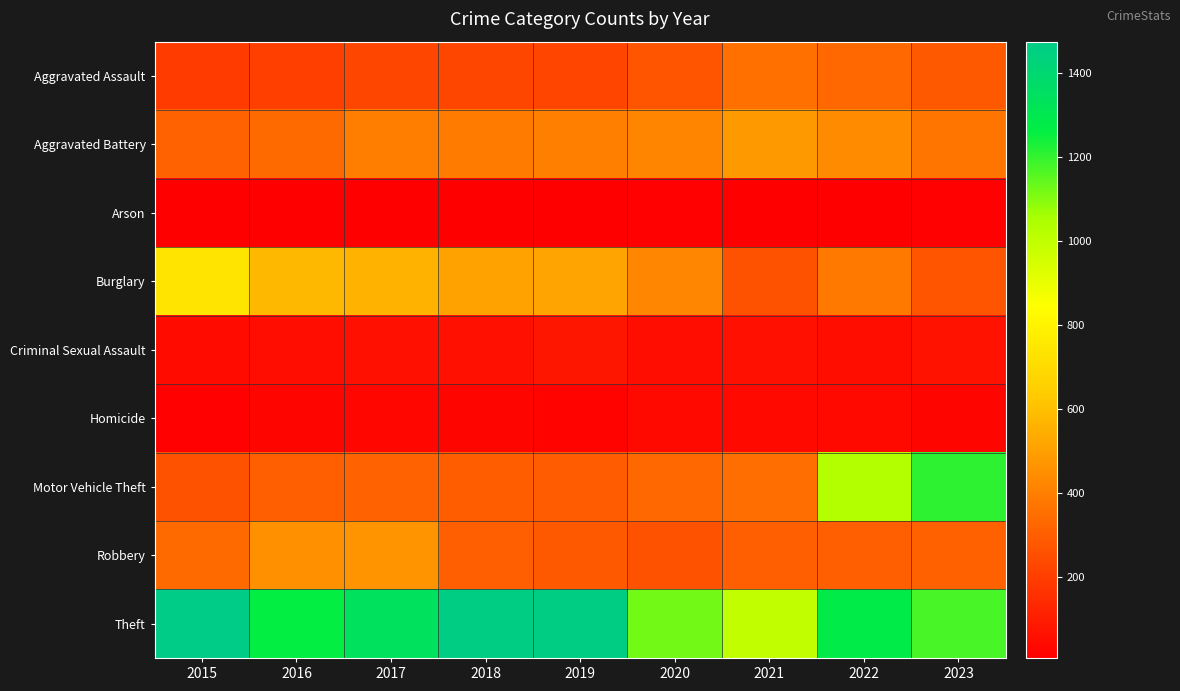

Which has a higher value, 2021 or 2017?

2021